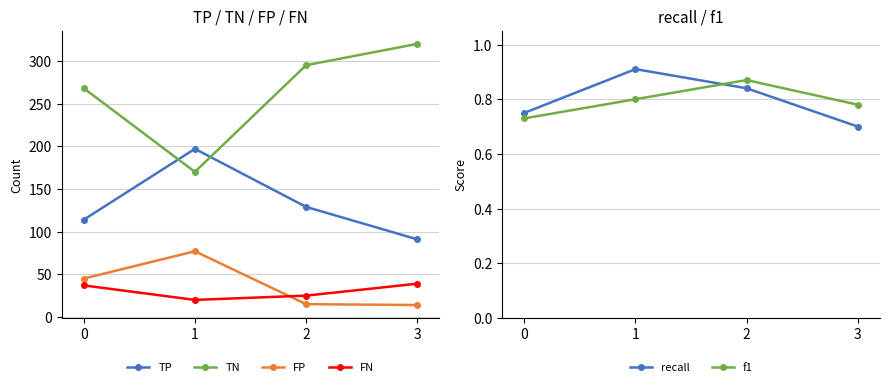

What is the difference between the second highest and second lowest values in the TN series?

27